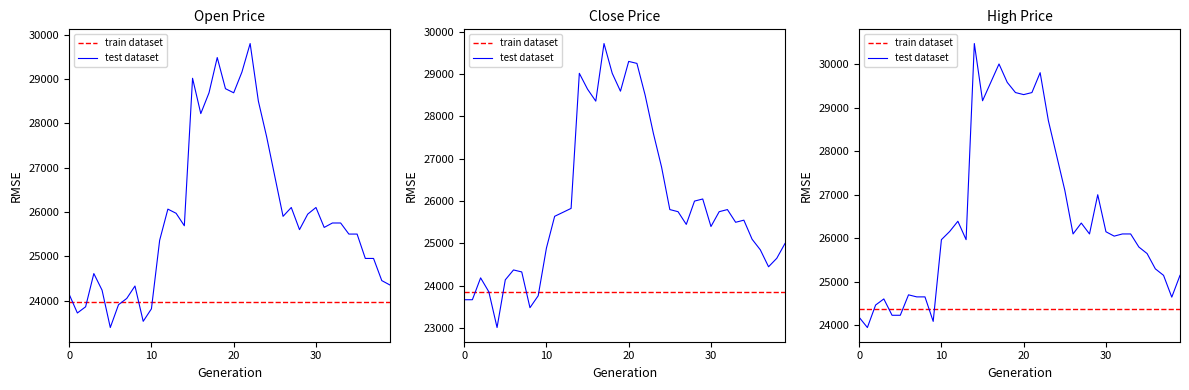

What are all the series names shown in the legend?

train dataset, test dataset